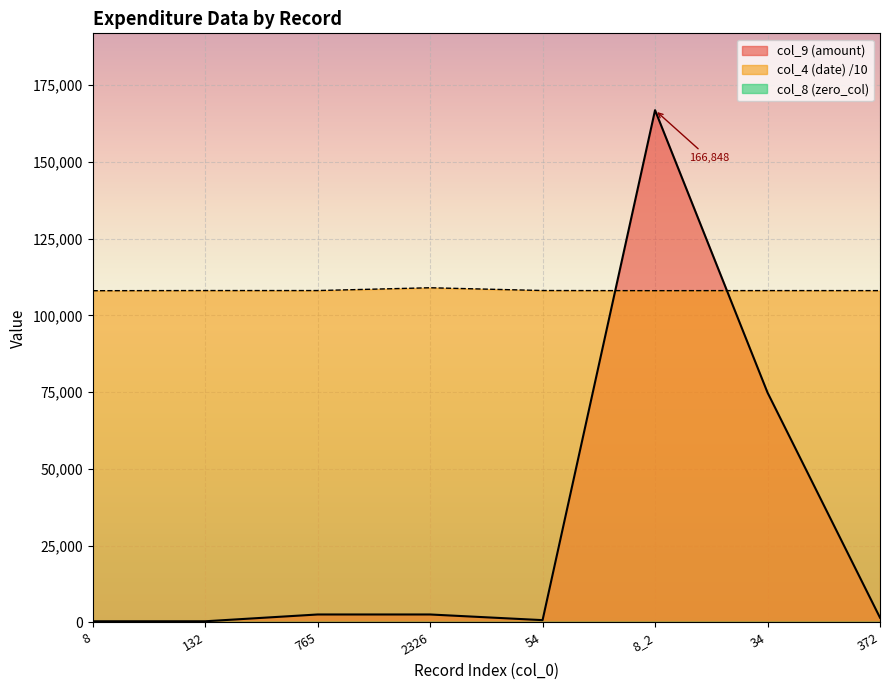

True or false: col_9 (amount) has a value of 74872.0 at 34.

True